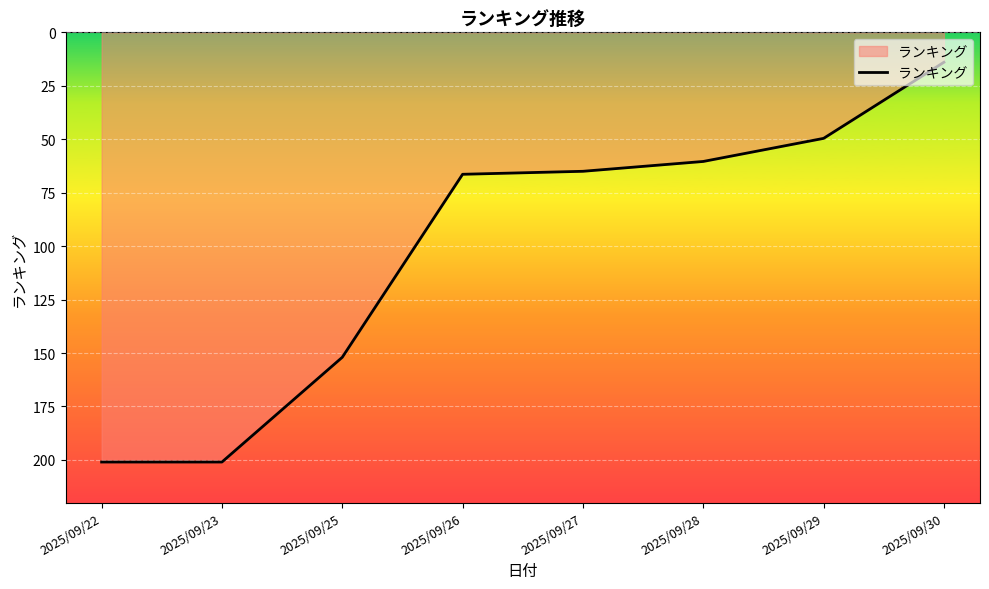

True or false: the data has more than 1 interior local peaks.

False